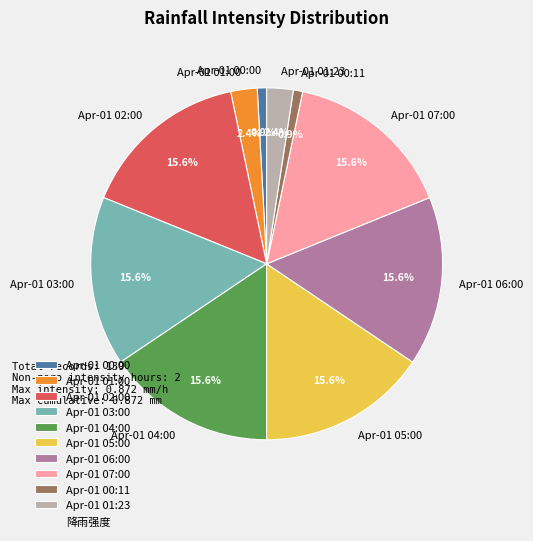

Combined, what portion of the pie is Apr-01 01:00 and Apr-01 03:00?

18.0%